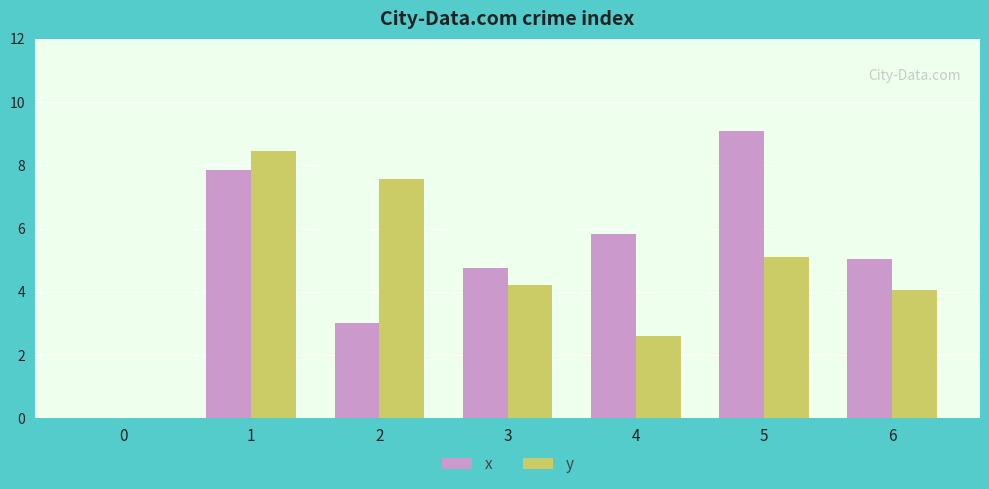

Is the value of y at 3 greater than the value of x at 1?

No